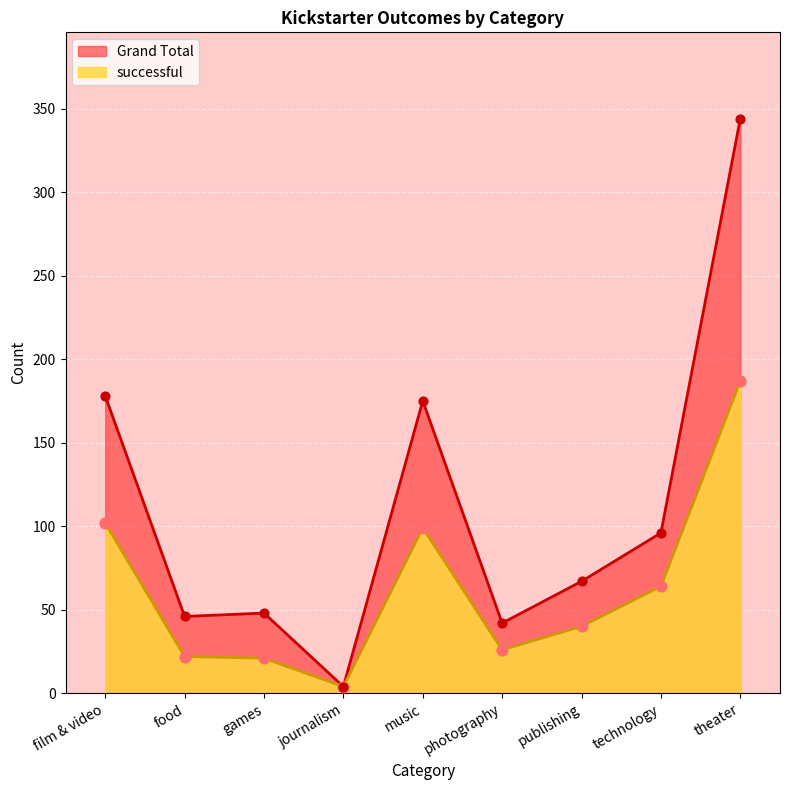

Which series contains the lowest Y value?

successful